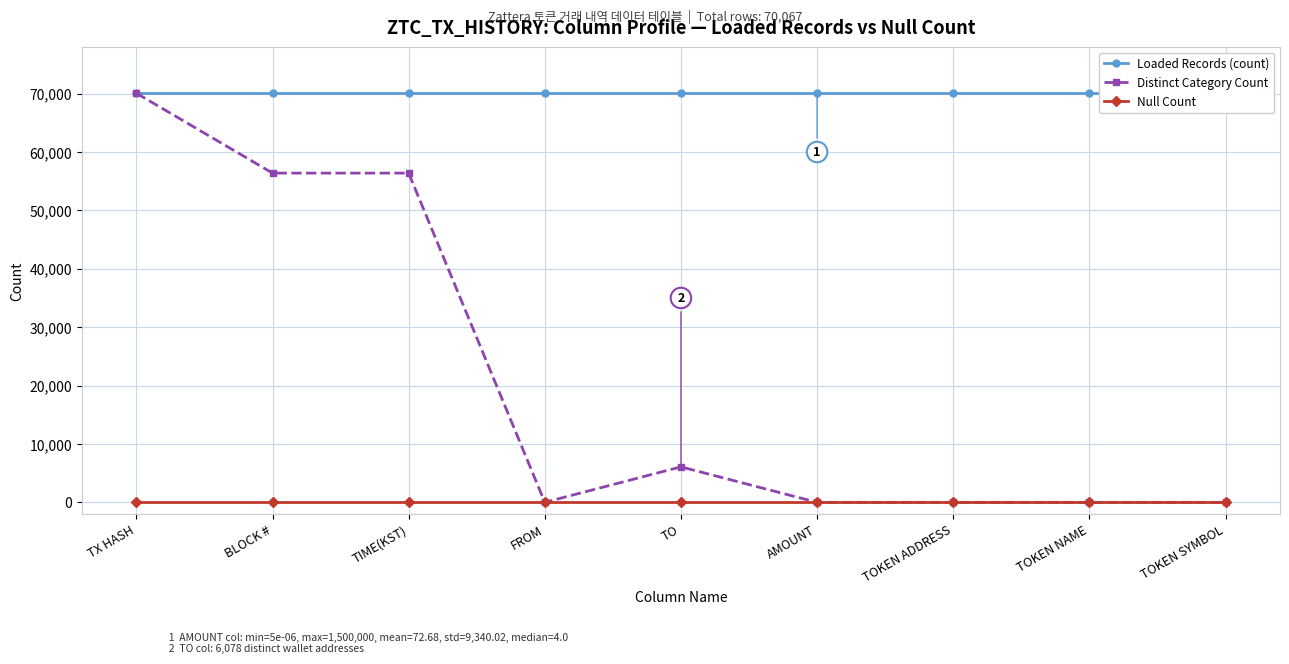

In Distinct Category Count, how many points are lower than both neighbors (excluding endpoints)?

2